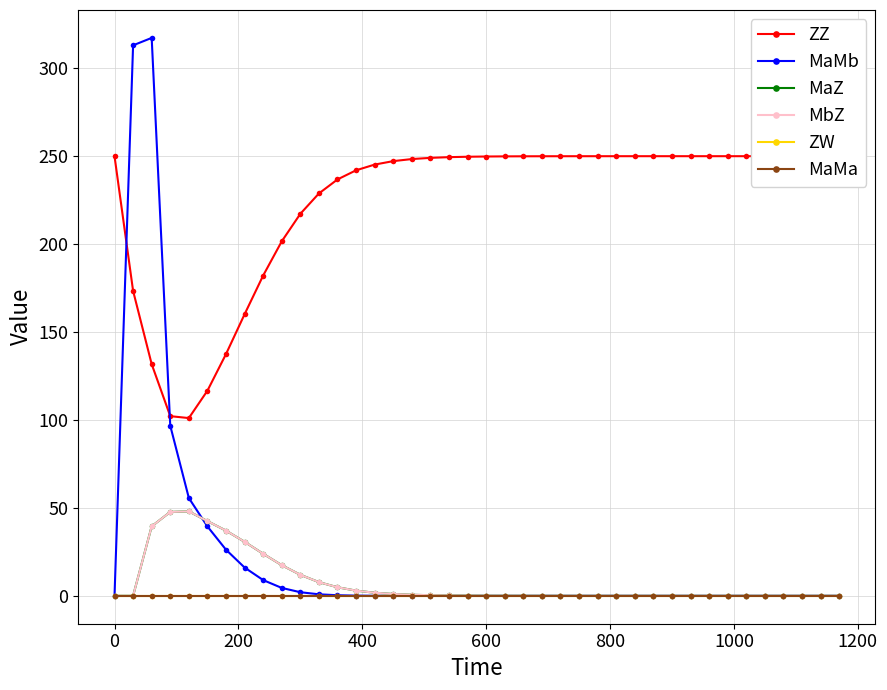

What is the difference between the maximum and second lowest values in the MbZ series?

48.0